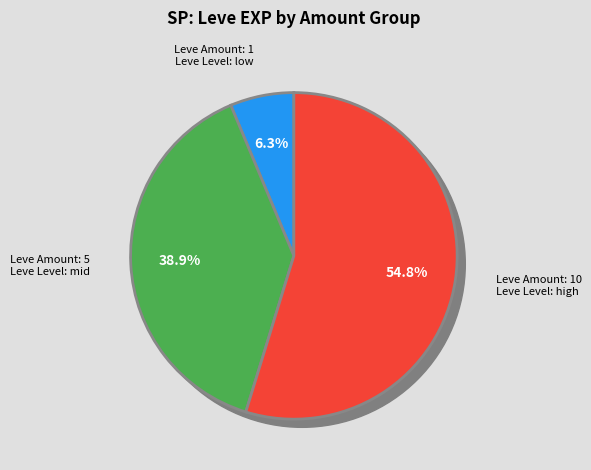

Which has a higher value, 1 or 1?

1